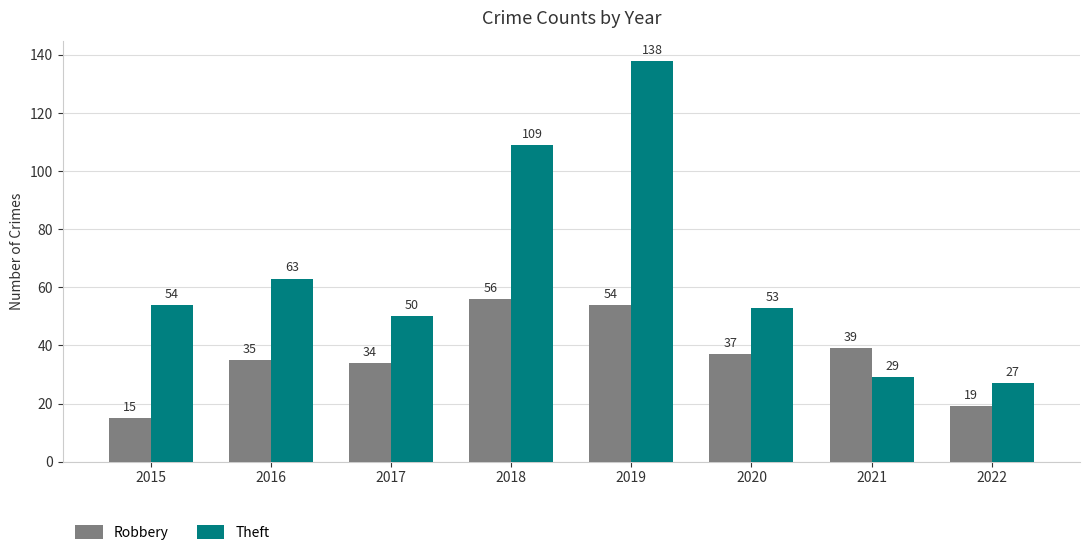

What is the sum of the Theft values at 2016 and 2018?

172